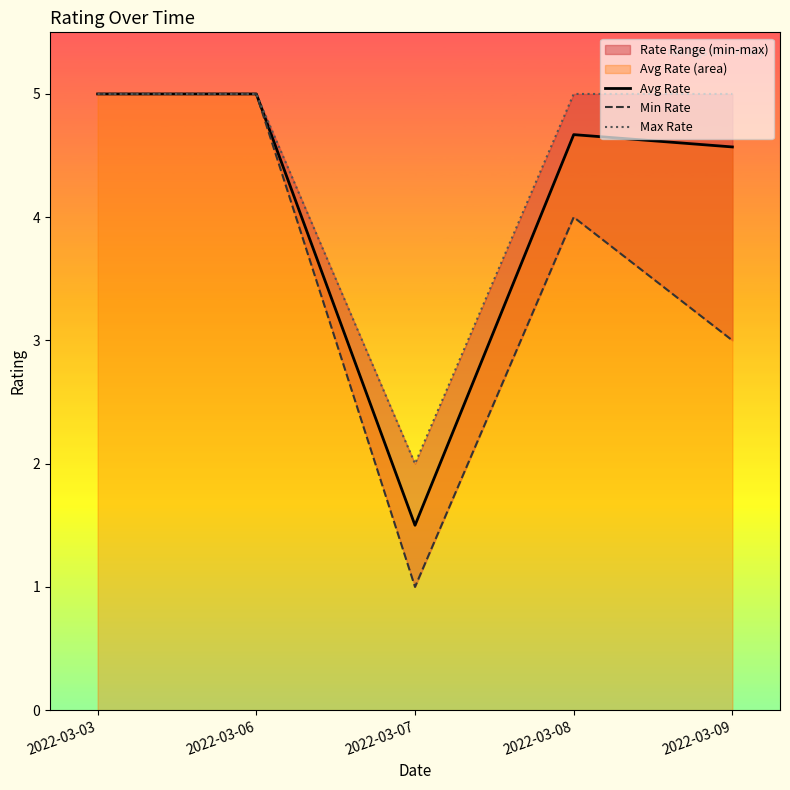

What is the difference between the maximum and second lowest values in the Min Rate series?

2.0